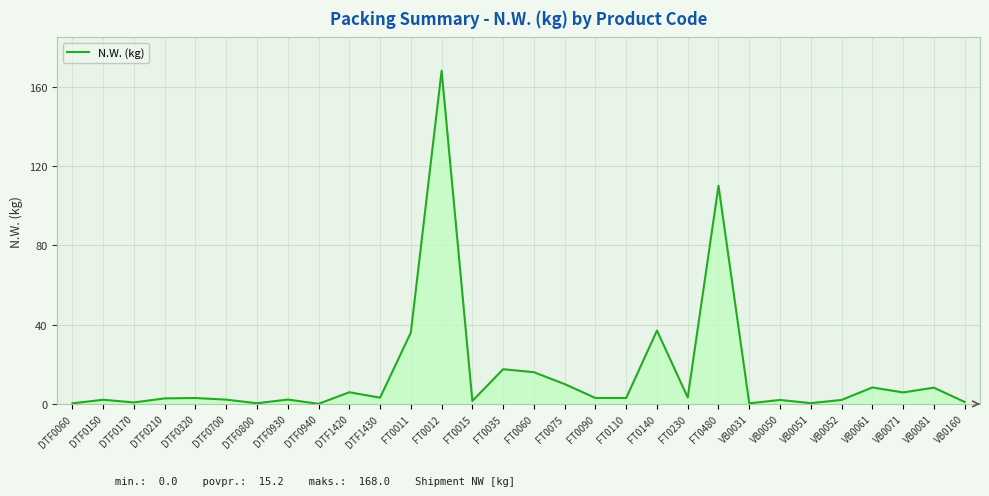

What is the difference between the second highest and minimum values?

110.0